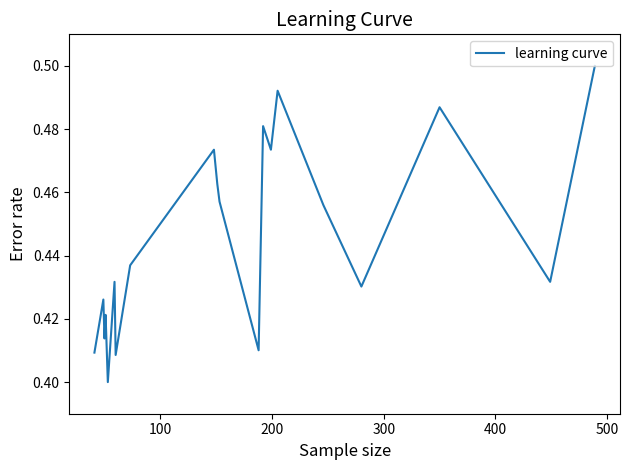

Does the chart display data point markers on the line(s)?

No